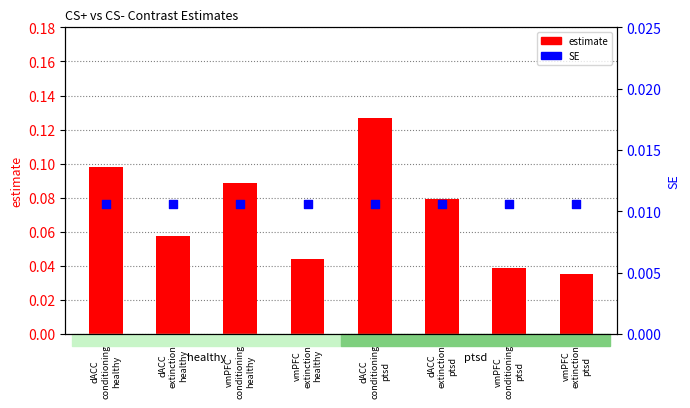

At how many categories does at least one series exceed 0?

8